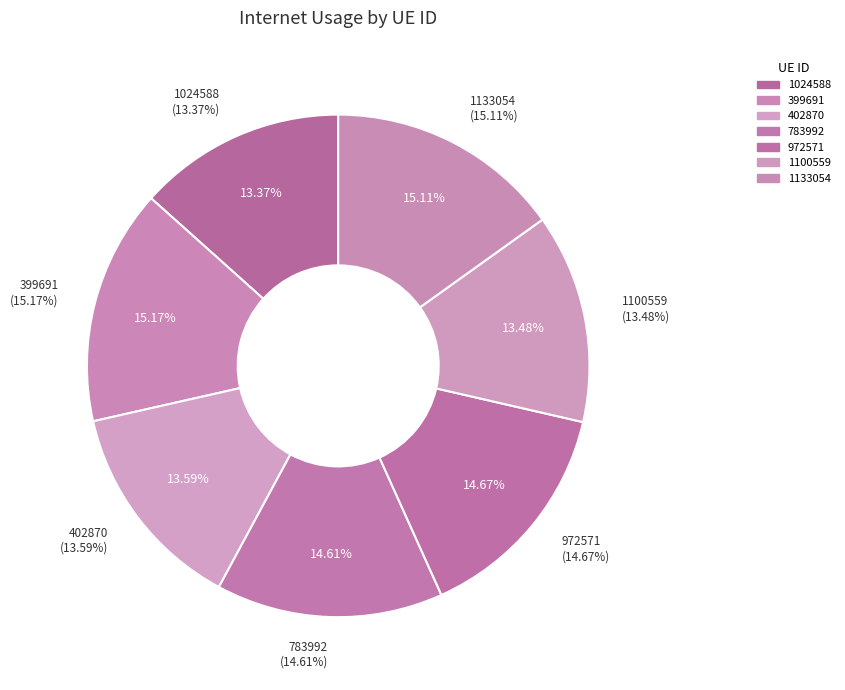

What percentage do 783992 and 402870 together represent?

28.2%